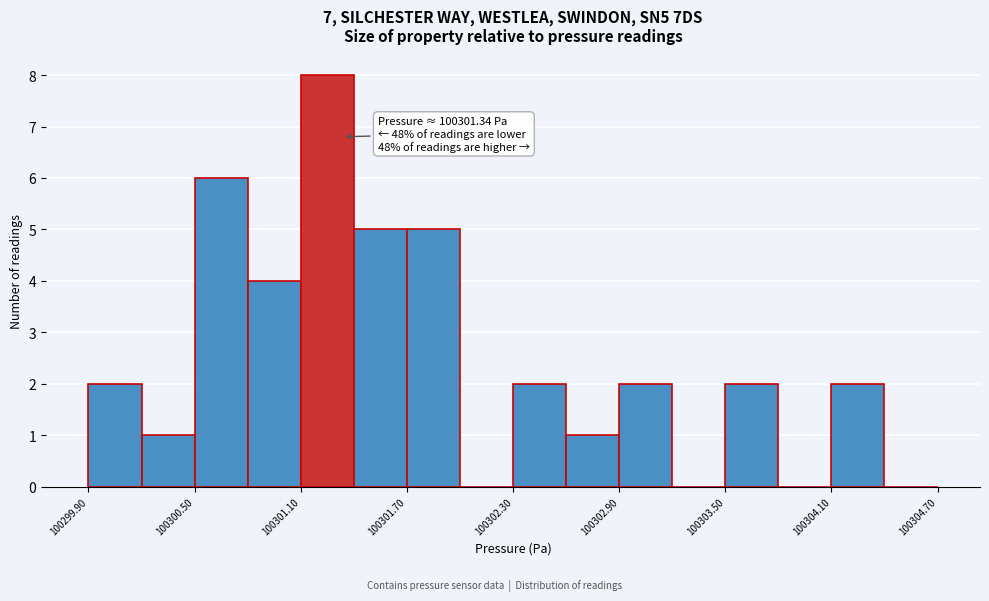

Read against the x-axis, roughly where is the centre of the tallest bar?

100301.3